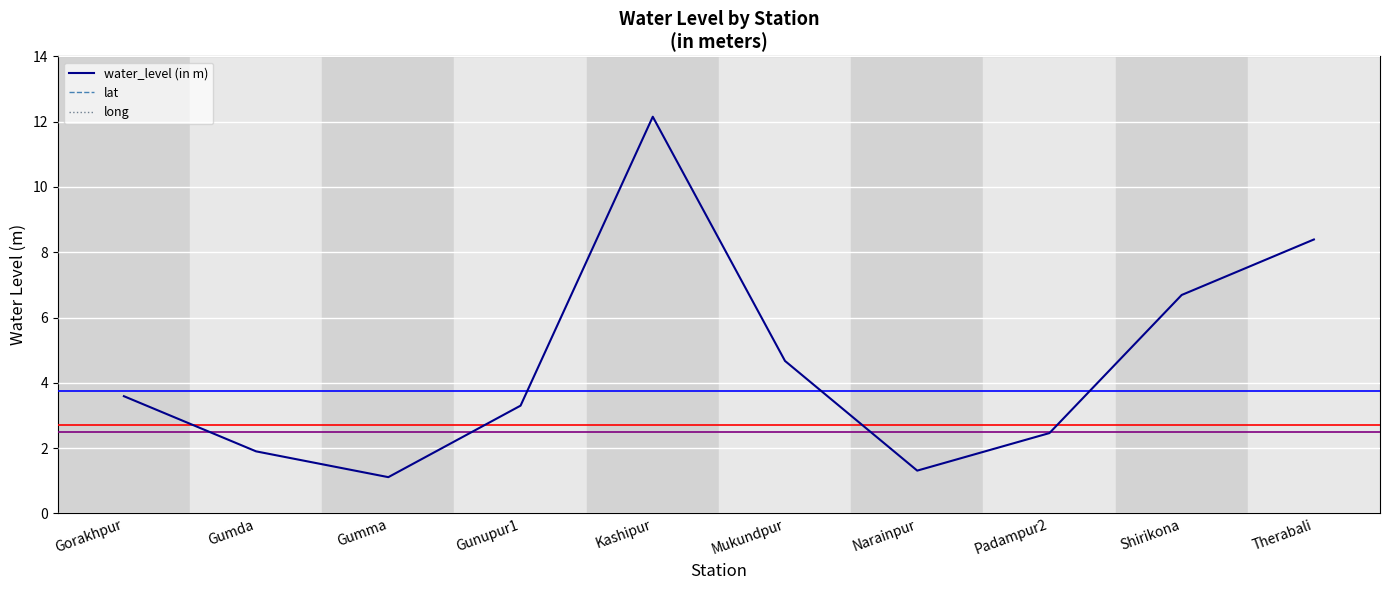

Reading left to right, extract all data points from this chart.

water_level (in m): 3.6	1.9	1.1	3.3	12.2	4.7	1.3	2.5	6.7	8.4
lat: 19.2	19.2	19.2	19.1	19.4	19.2	19.4	19.2	19.2	19.3
long: 83.1	83.8	83.3	83.8	83.1	83.6	84.0	83.8	83.4	83.4